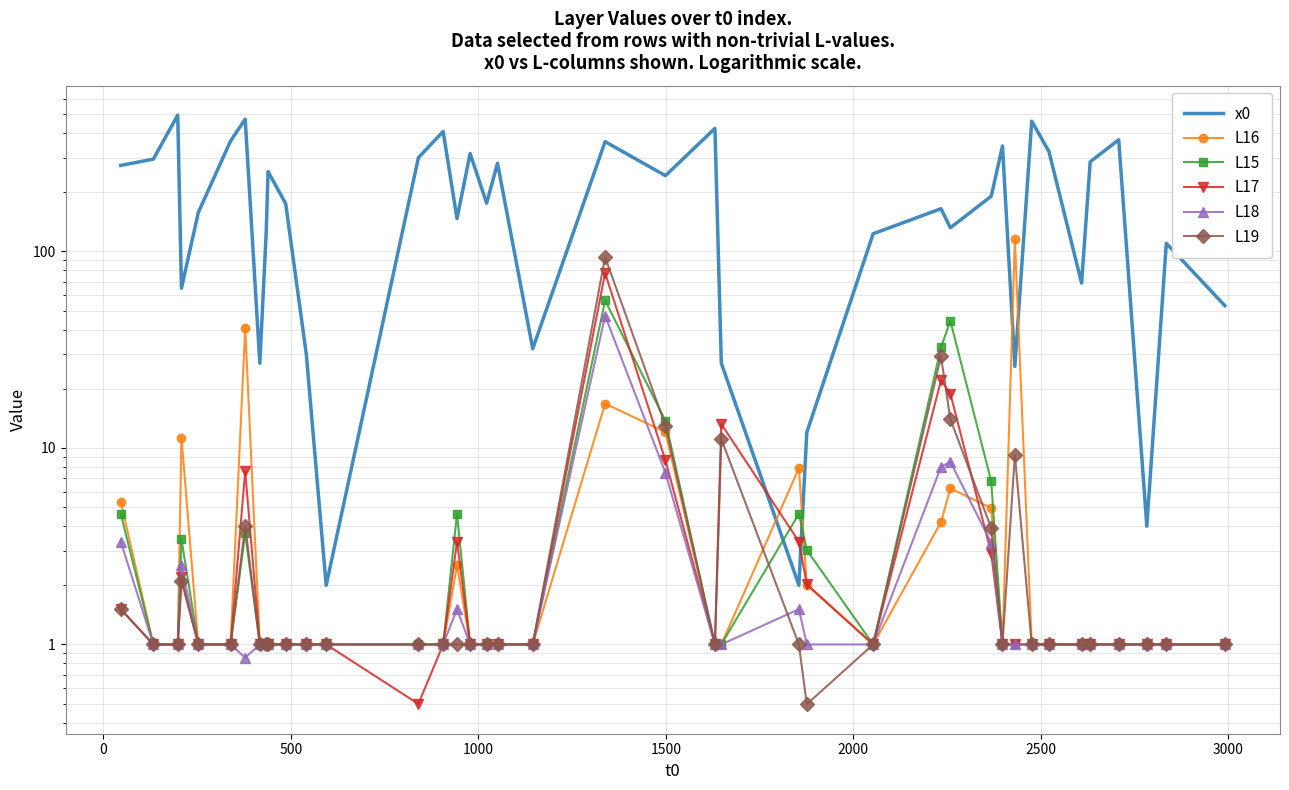

Reading left to right, extract all data points from this chart.

x0: 274.0	295.0	494.0	65.0	158.0	365.0	471.0	27.0	125.0	255.0	175.0	30.0	2.0	300.0	408.0	147.0	315.0	176.0	281.0	32.0	362.0	243.0	423.0	27.0	2.0	12.0	123.0	165.0	132.0	191.0	344.0	26.0	460.0	322.0	69.0	286.0	370.0	4.0	110.0	53.0
L16: 5.3	1.0	1.0	11.3	1.0	1.0	40.9	1.0	1.0	1.0	1.0	1.0	1.0	1.0	1.0	2.5	1.0	1.0	1.0	1.0	16.8	12.0	1.0	1.0	7.9	2.0	1.0	4.2	6.2	4.9	1.0	115.1	1.0	1.0	1.0	1.0	1.0	1.0	1.0	1.0
L15: 4.6	1.0	1.0	3.4	1.0	1.0	3.7	1.0	1.0	1.0	1.0	1.0	1.0	1.0	1.0	4.6	1.0	1.0	1.0	1.0	56.3	13.8	1.0	1.0	4.6	3.0	1.0	32.5	44.3	6.8	1.0	1.0	1.0	1.0	1.0	1.0	1.0	1.0	1.0	1.0
L17: 1.5	1.0	1.0	2.2	1.0	1.0	7.6	1.0	1.0	1.0	1.0	1.0	1.0	0.5	1.0	3.3	1.0	1.0	1.0	1.0	77.7	8.6	1.0	13.2	3.3	2.0	1.0	22.1	18.9	2.9	1.0	1.0	1.0	1.0	1.0	1.0	1.0	1.0	1.0	1.0
L18: 3.3	1.0	1.0	2.5	1.0	1.0	0.9	1.0	1.0	1.0	1.0	1.0	1.0	1.0	1.0	1.5	1.0	1.0	1.0	1.0	47.1	7.5	1.0	1.0	1.5	1.0	1.0	8.0	8.5	3.3	1.0	1.0	1.0	1.0	1.0	1.0	1.0	1.0	1.0	1.0
L19: 1.5	1.0	1.0	2.1	1.0	1.0	4.0	1.0	1.0	1.0	1.0	1.0	1.0	1.0	1.0	1.0	1.0	1.0	1.0	1.0	93.6	13.0	1.0	11.1	1.0	0.5	1.0	29.2	14.0	3.9	1.0	9.2	1.0	1.0	1.0	1.0	1.0	1.0	1.0	1.0